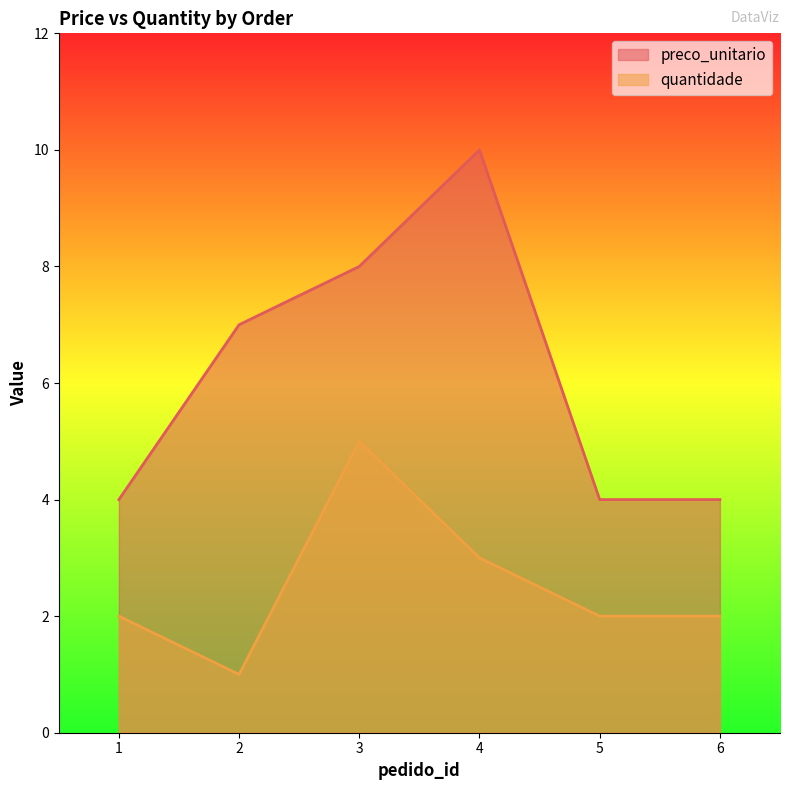

Rank the series at 2 from highest to lowest value.

preco_unitario, quantidade